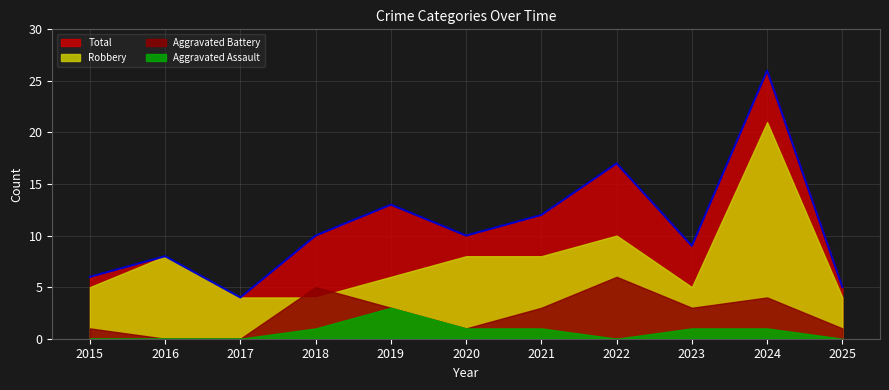

How many interior local peaks does the Aggravated Battery series have?

3